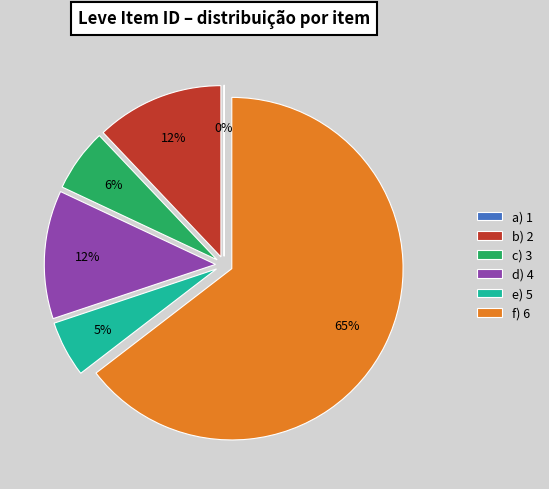

Is it true that e) 5 is 16% of the pie?

False